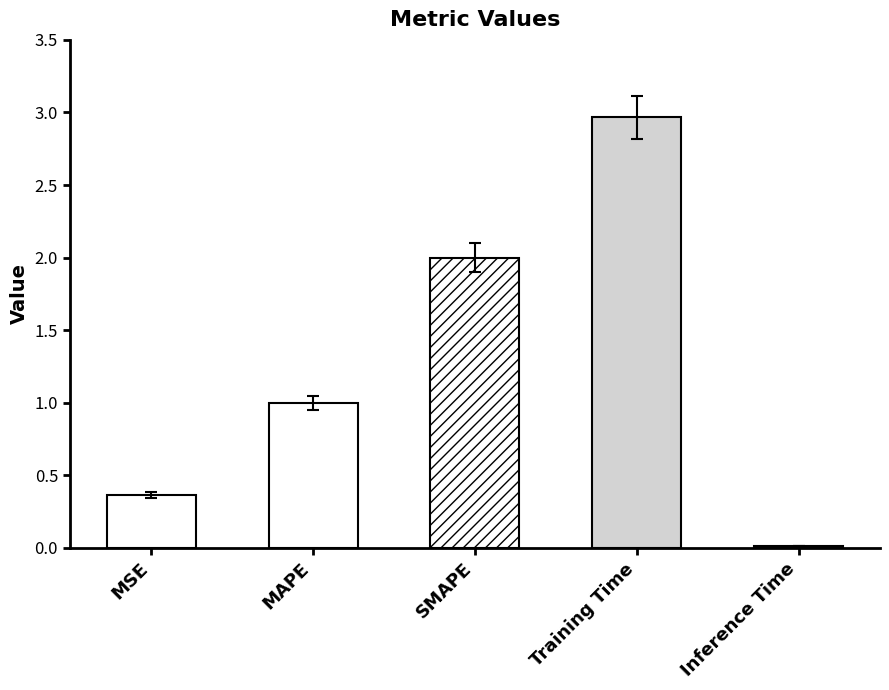

Is it true that the value at SMAPE is 2.0?

True